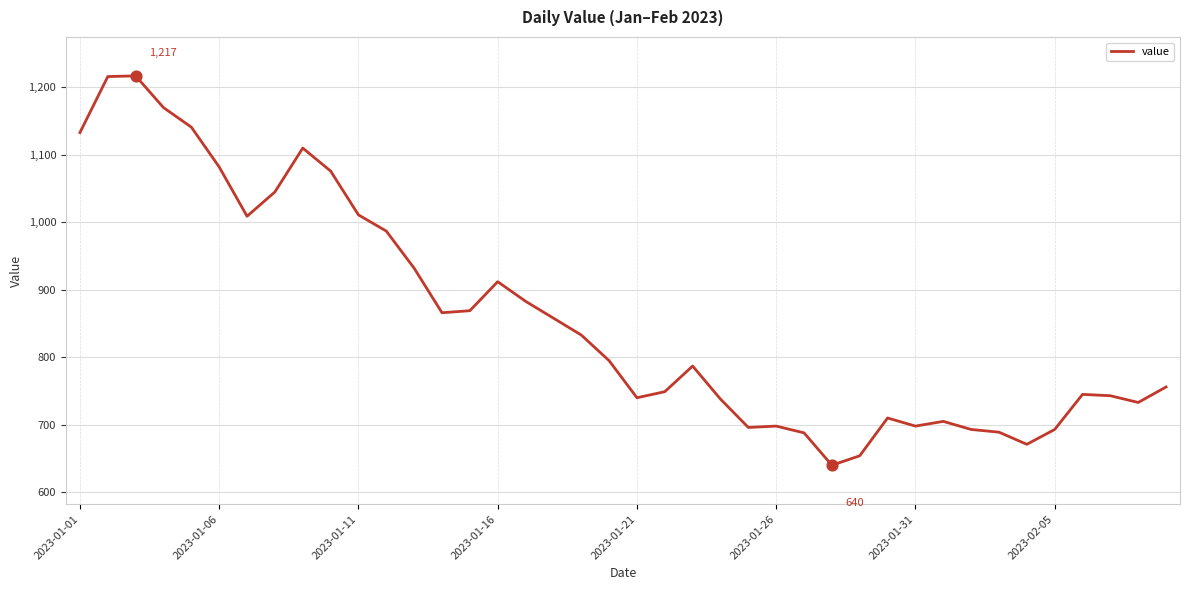

What is the difference between the maximum and minimum values?

577